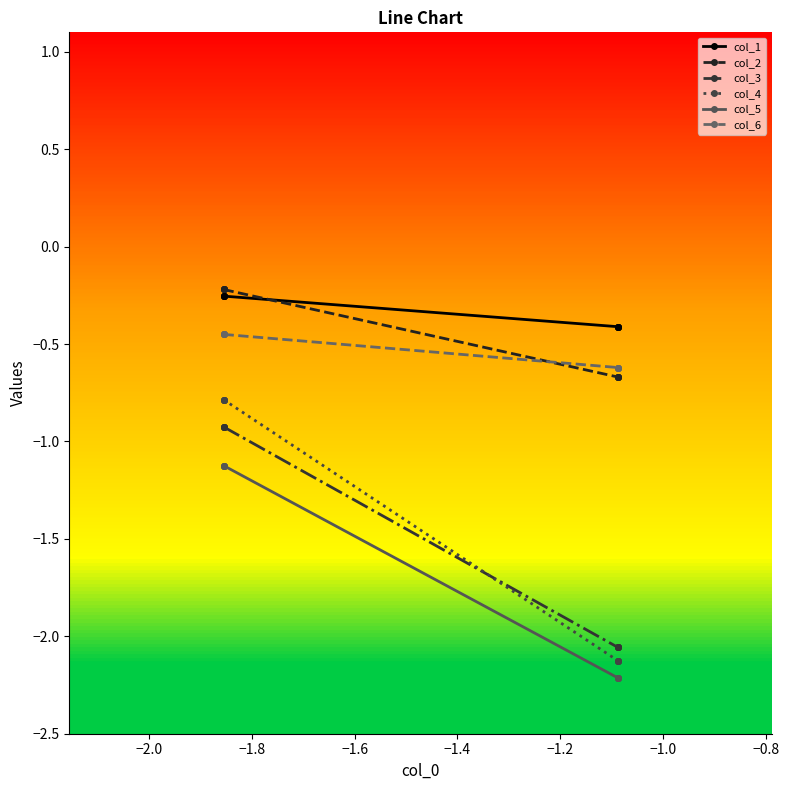

What is the average value of the col_2 series?

-0.4